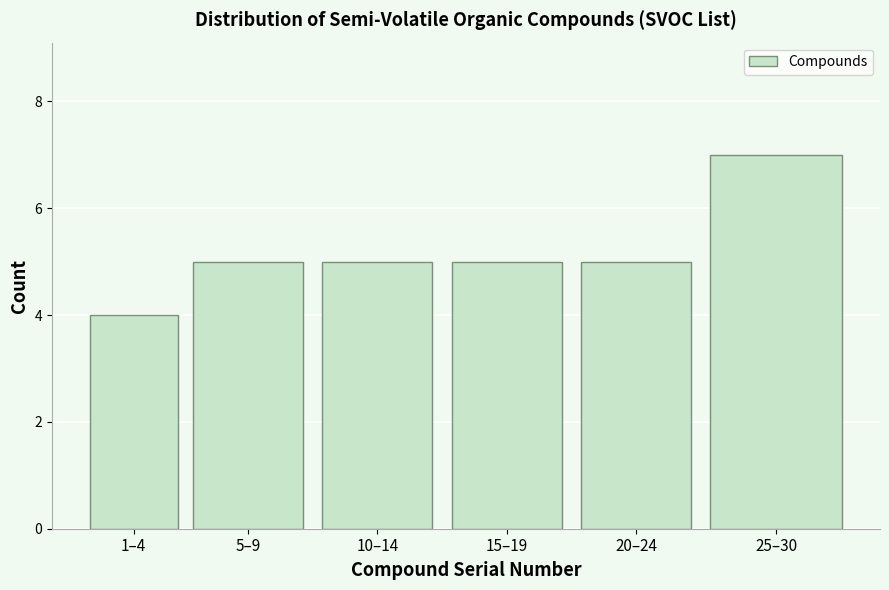

Reading left to right, what are all the values shown in this chart?

1–4=4	5–9=5	10–14=5	15–19=5	20–24=5	25–30=7